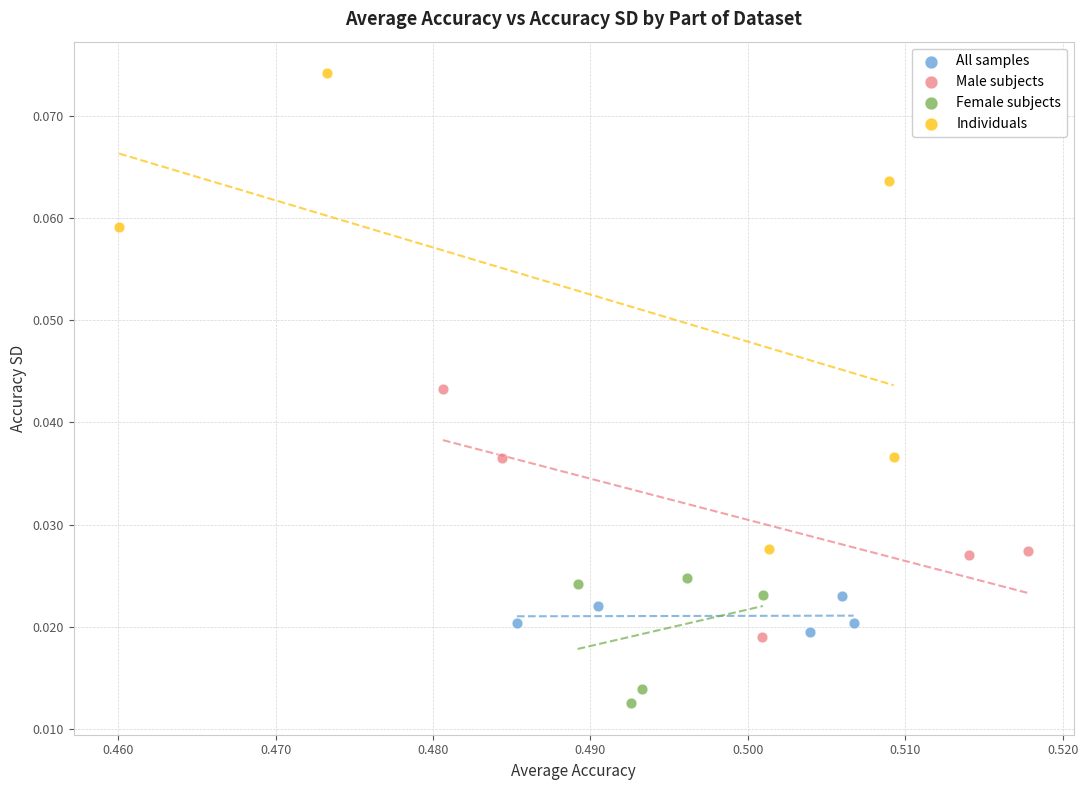

What are all the series names shown in the legend?

All samples, Male subjects, Female subjects, Individuals